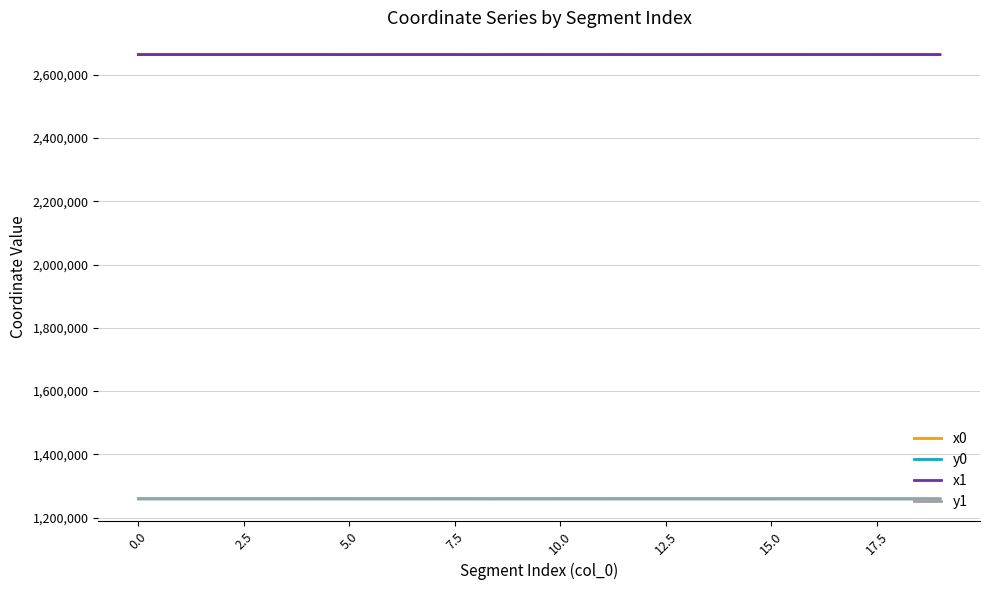

True or false: x1 and y0 cross at least once.

False